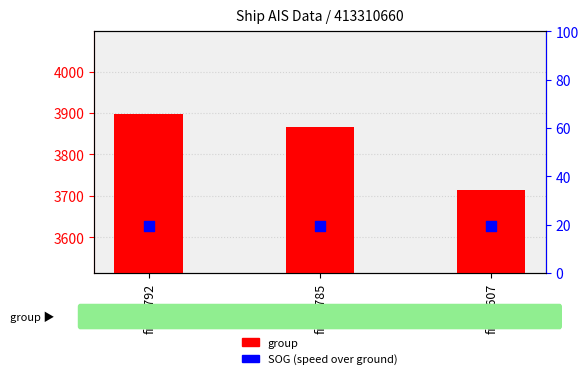

What is the total value across all series at fid_5607?

3733.4